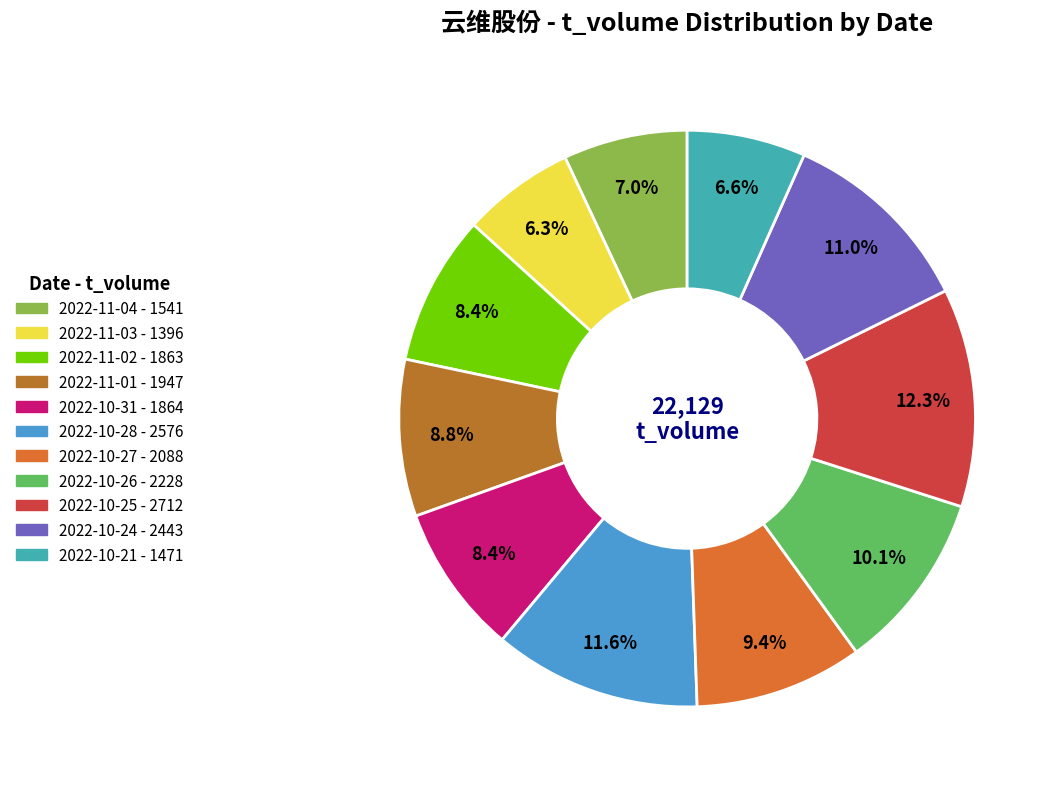

True or false: 2022-10-24 accounts for 11% of the total.

True